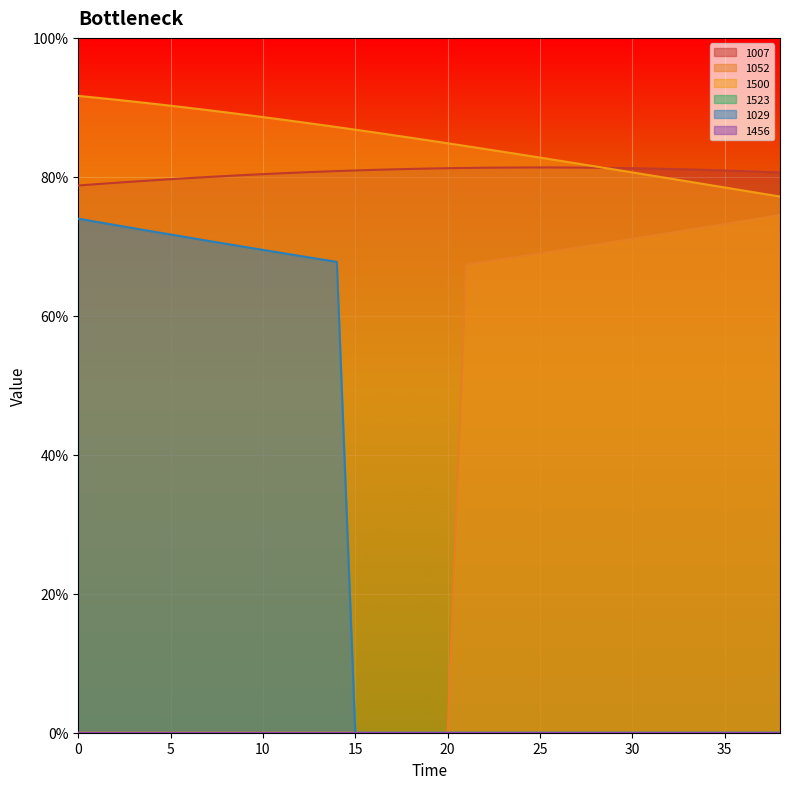

What is the difference between the highest and lowest values at 37?

80.7